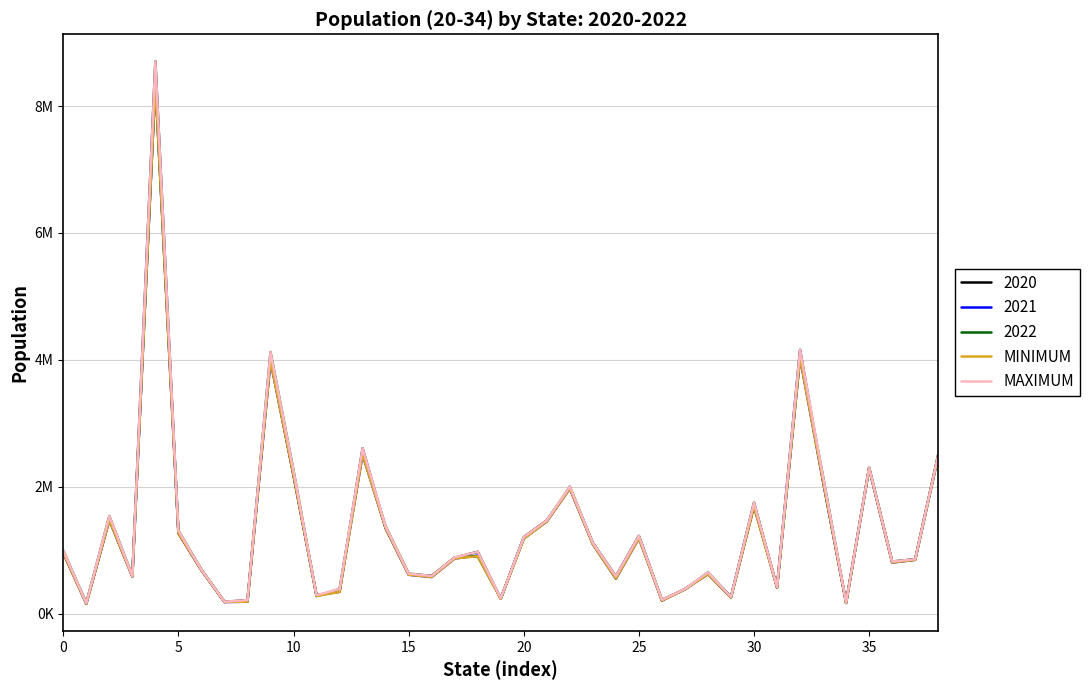

What is the difference between the second highest and second lowest values in the MINIMUM series?

3863450